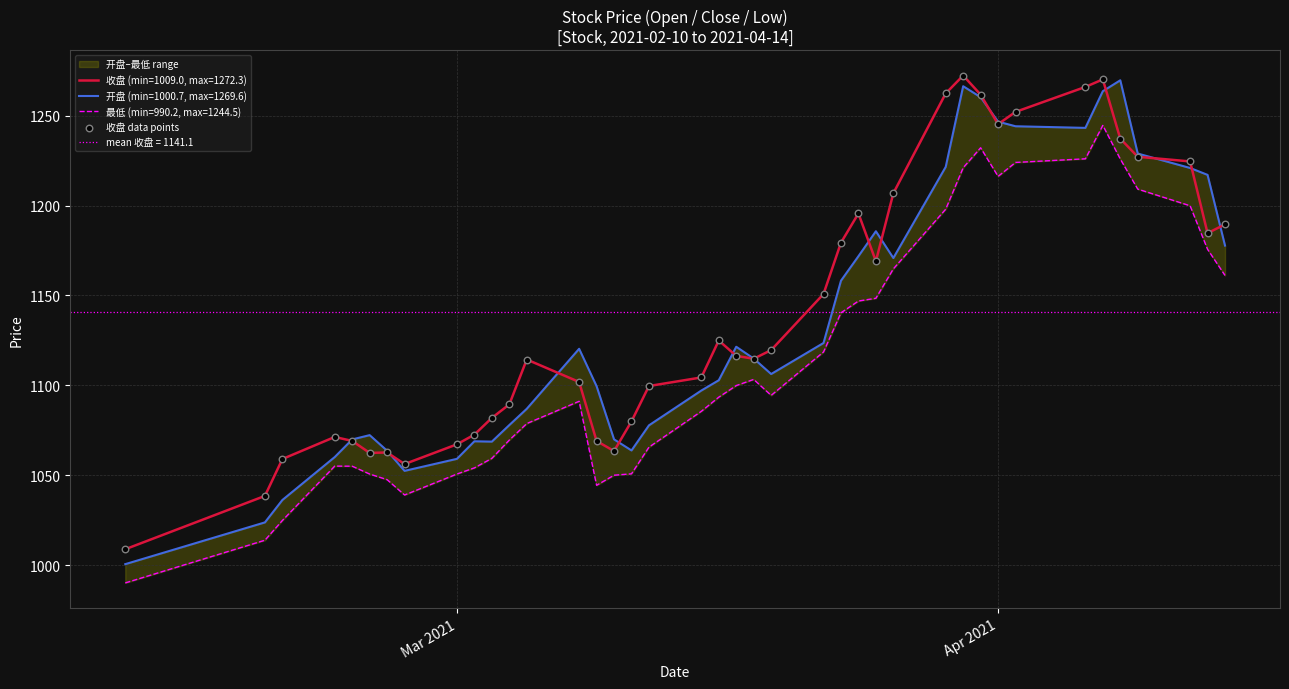

What is the highest value of the 收盘 (min=1009.0, max=1272.3) series?

1272.3